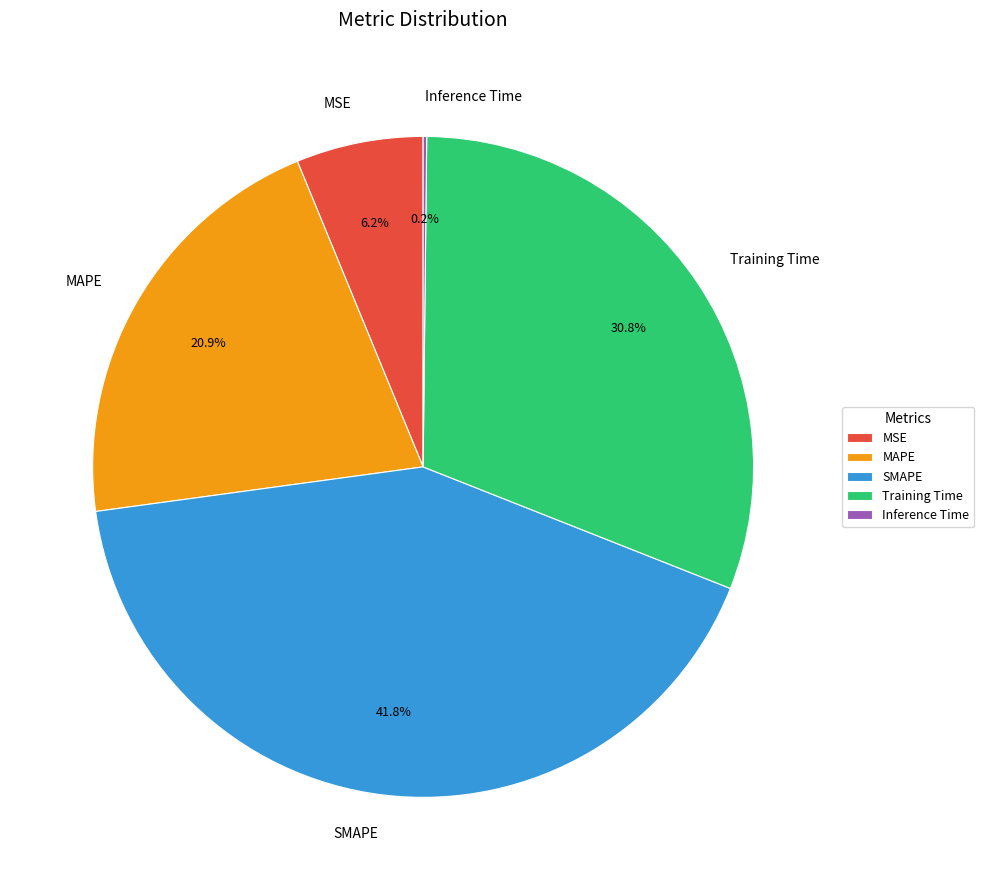

Approximately how many times larger is the value at Training Time compared to SMAPE?

0.7